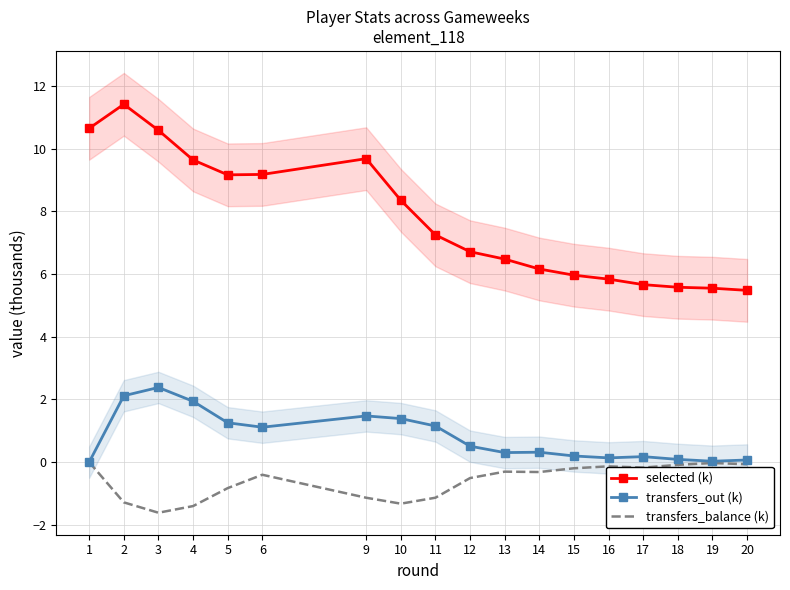

What is the difference between the second highest and minimum values in the transfers_out (k) series?

2.1